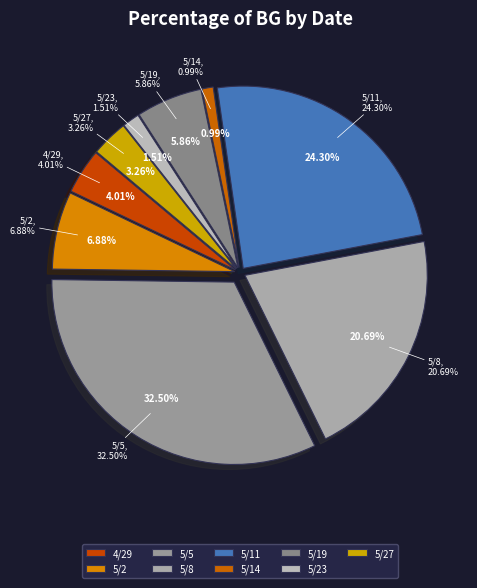

To the nearest percent, what percentage of the pie is 5/19?

6%